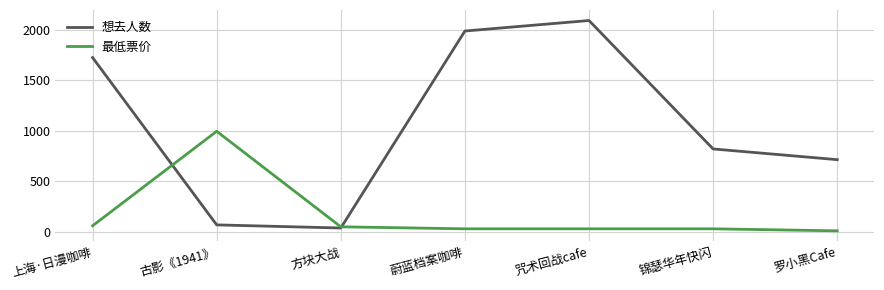

What is the lowest value of the 最低票价 series?

10.0